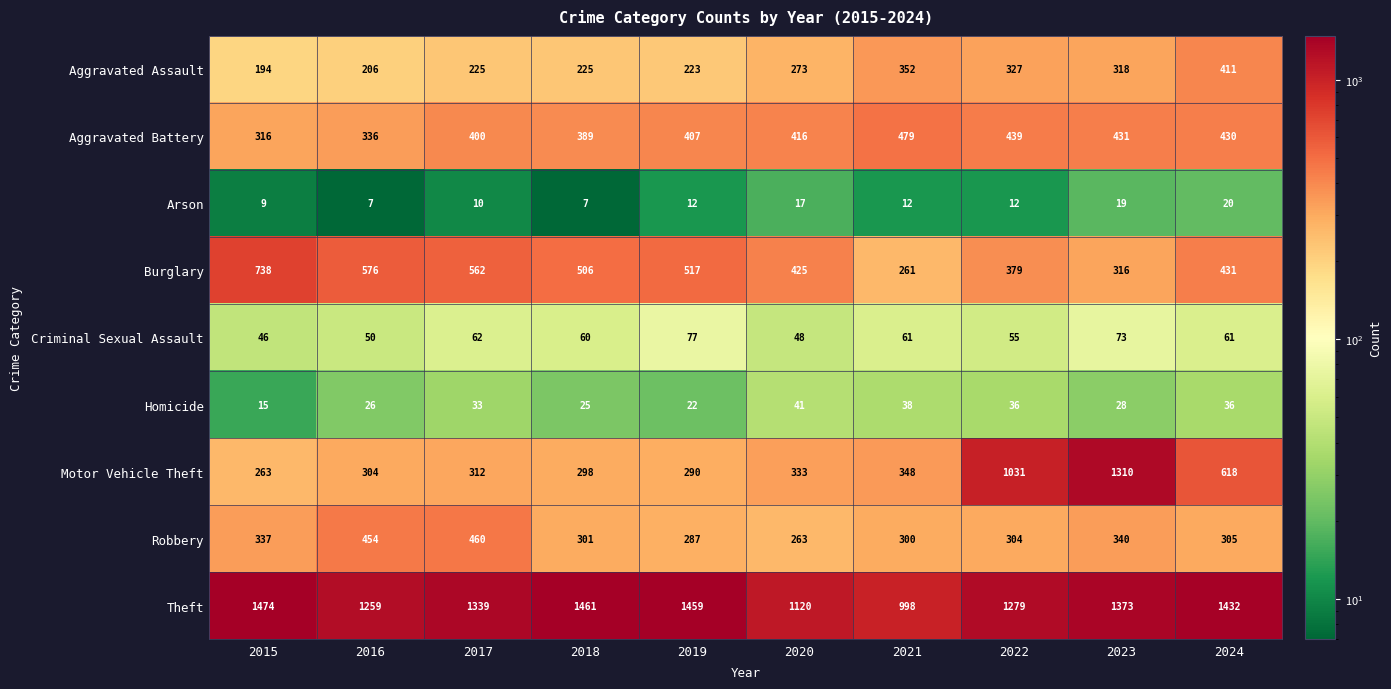

What is the sum of all Homicide values?

300